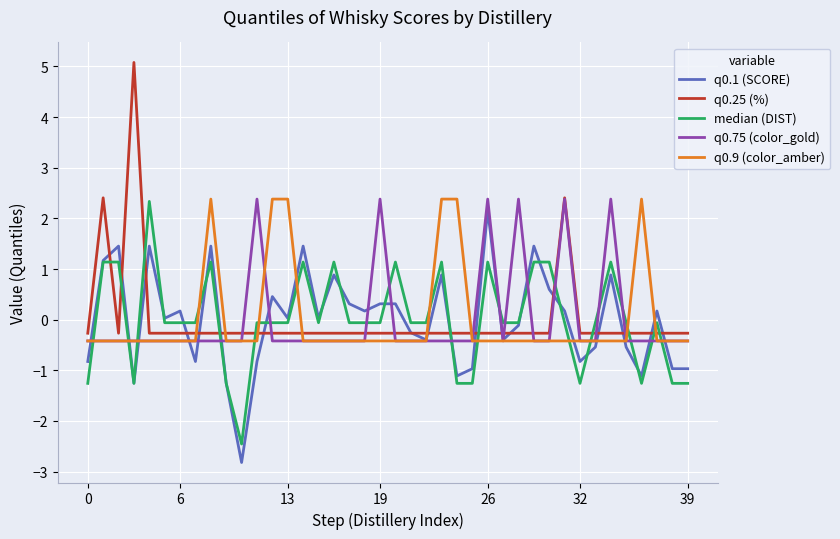

Which series has the widest spread of values?

q0.25 (%)